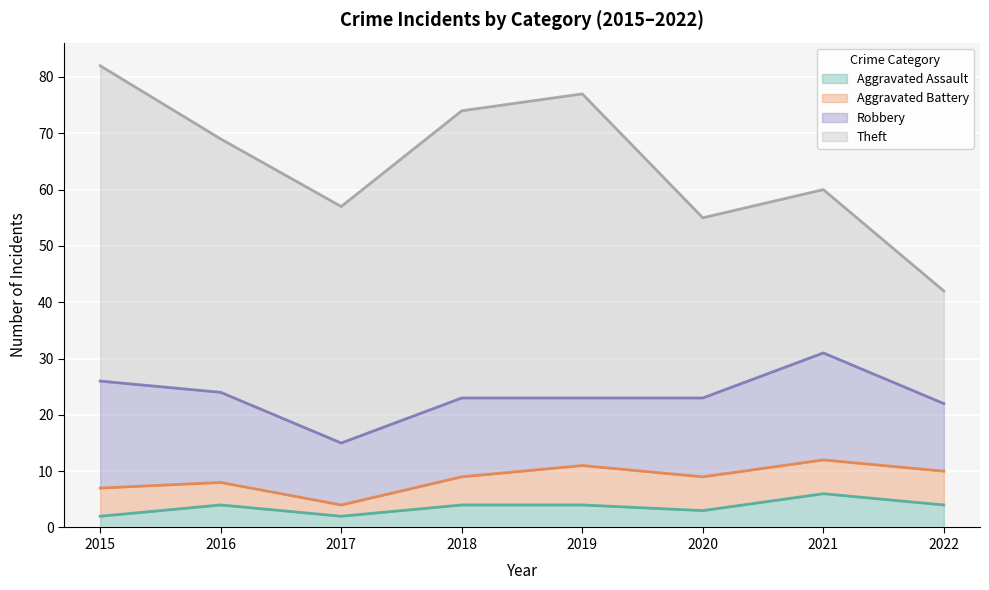

The Aggravated Assault series shows 9 at 2021. True or false?

False